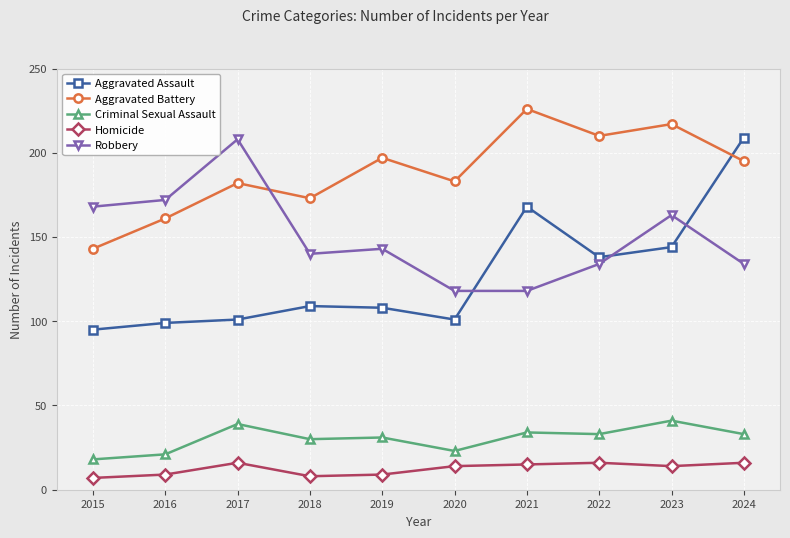

What is the total value across all series at 2020?

439